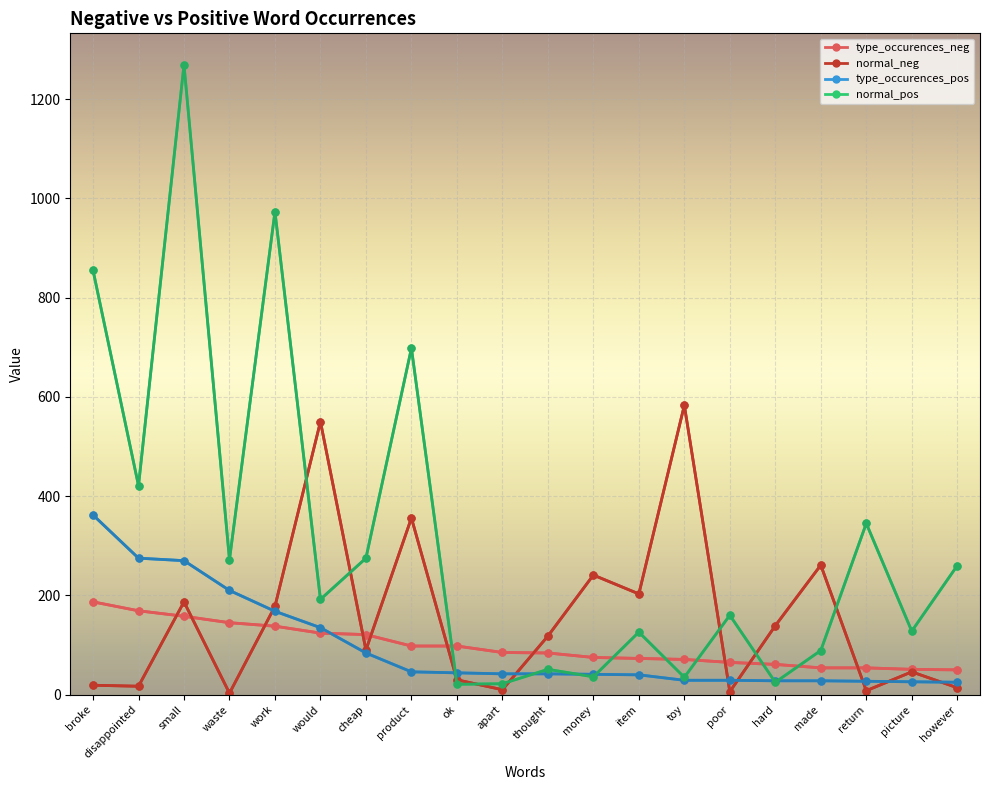

Which series has the largest range (max minus min)?

normal_pos